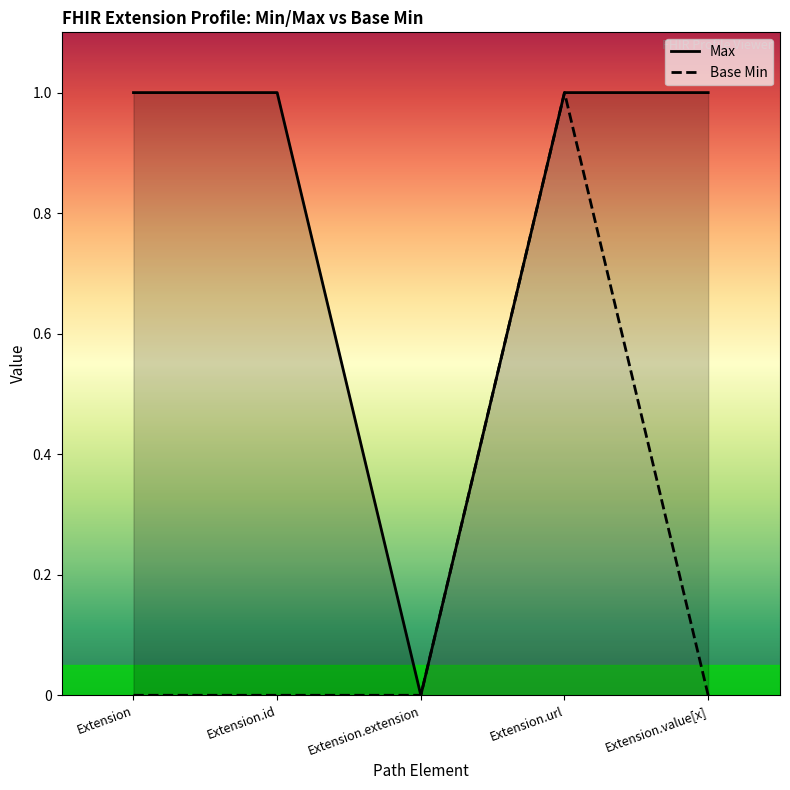

What is the value of the Max point at the 2nd from the left?

1